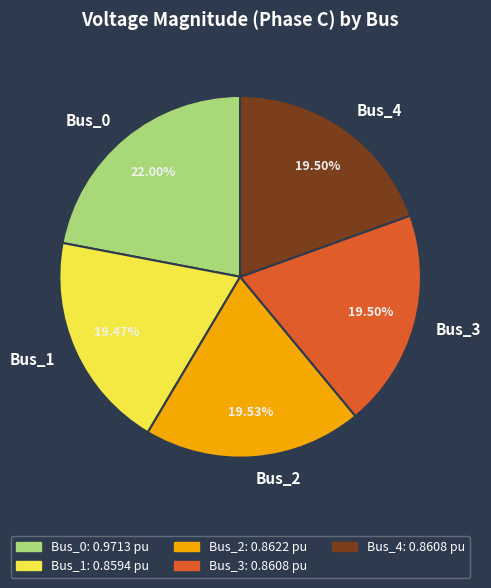

To the nearest percent, what percentage of the pie is Bus_2?

20%